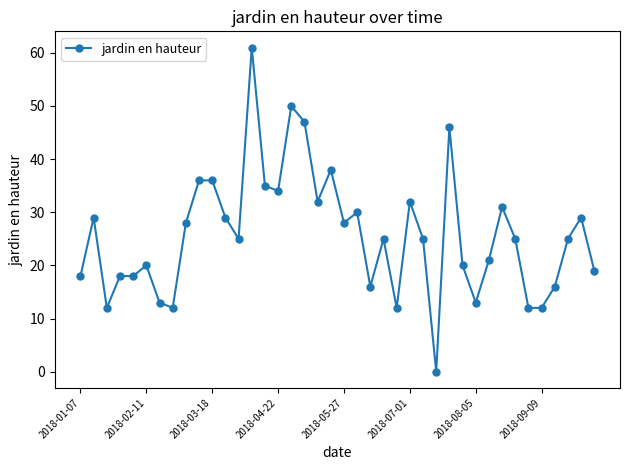

What is the maximum value shown in the chart?

61